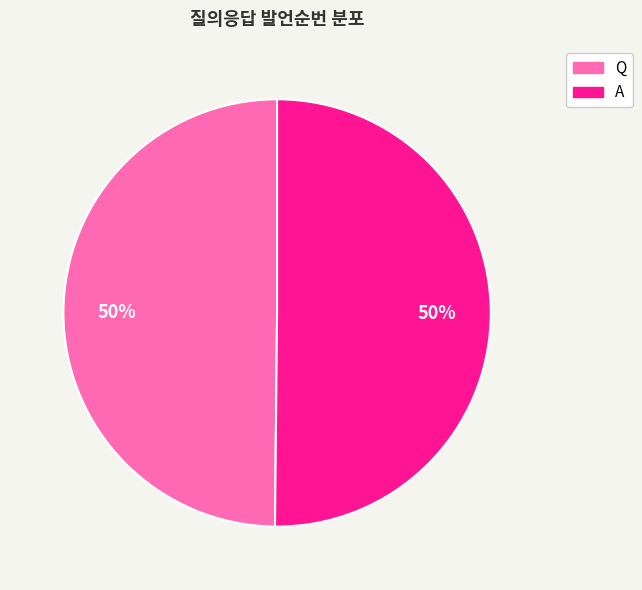

To the nearest percent, what percentage of the pie is A?

50%